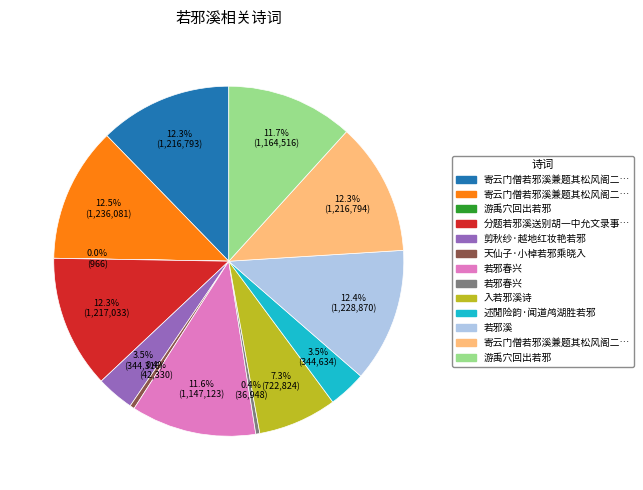

Is there a majority slice in this chart?

No